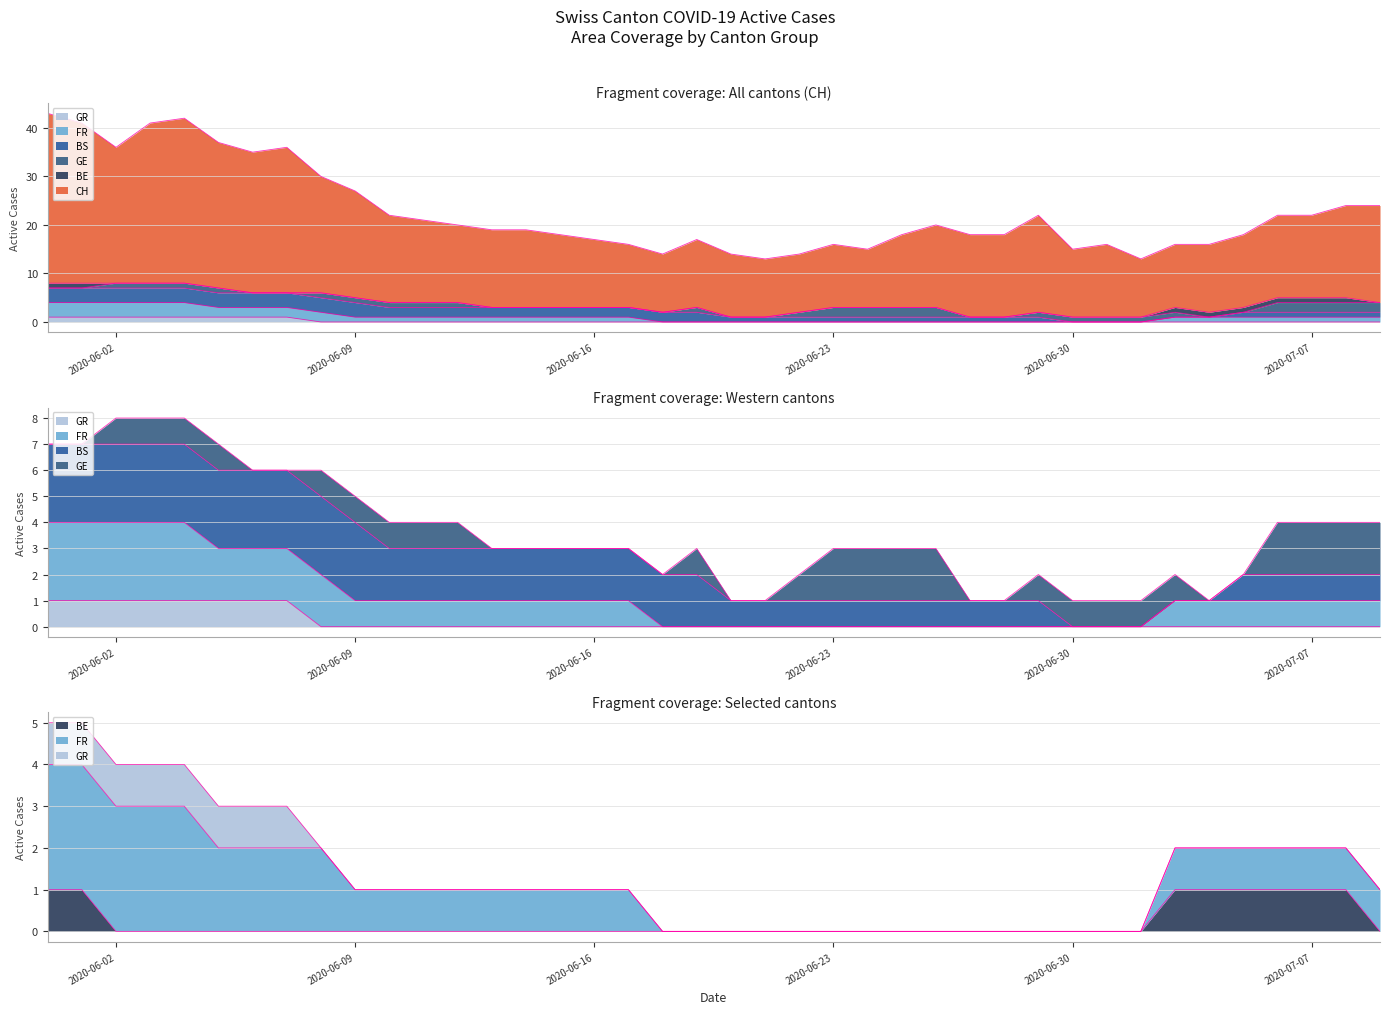

What position from the right is 2020-06-18?

22